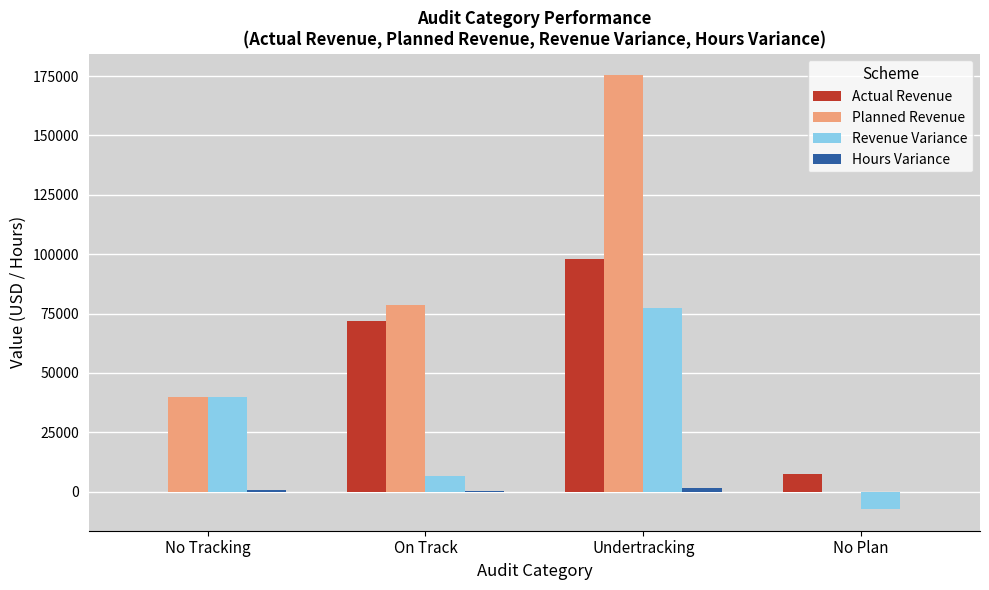

What is the sum of all Revenue Variance values?

116544.5